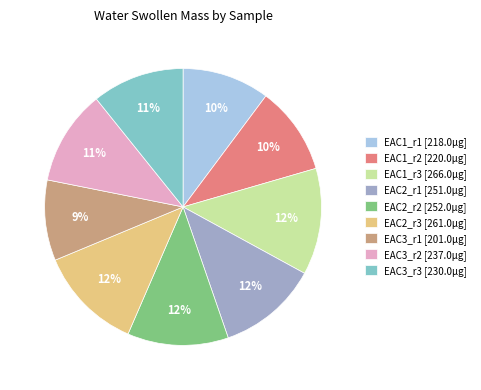

To the nearest percent, what portion does EAC3_r1 represent?

9%